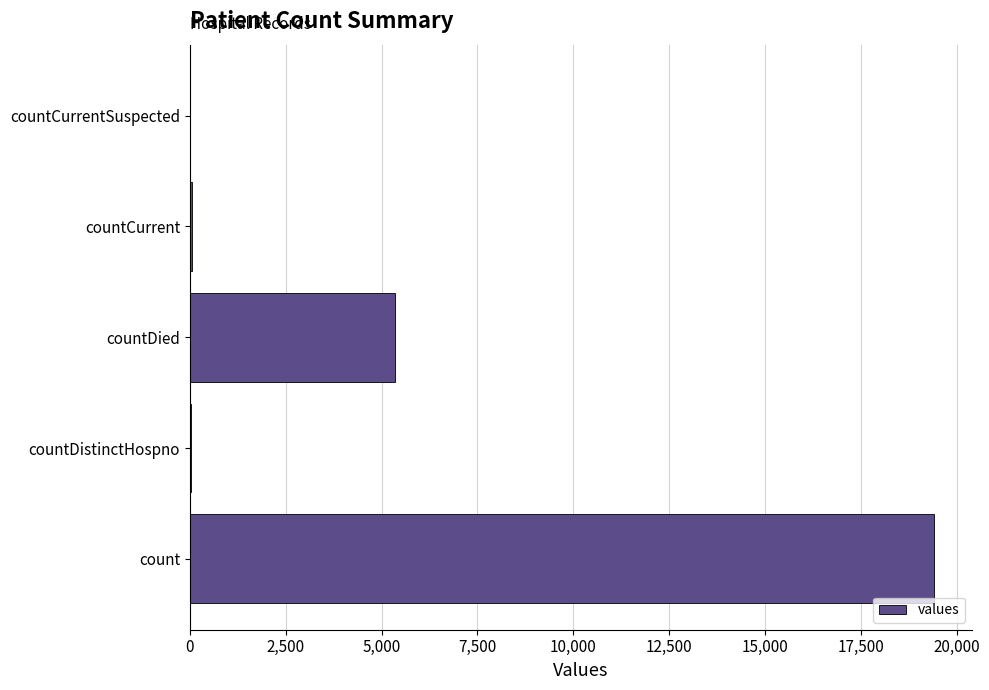

Which label corresponds to the largest value in the chart?

count